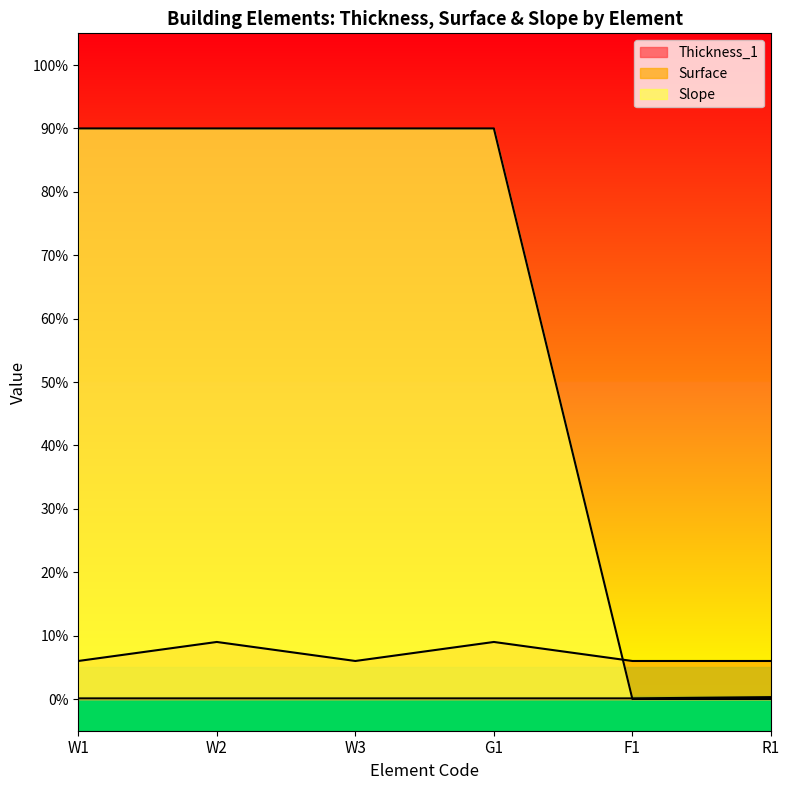

At which label does Slope reach its minimum?

F1